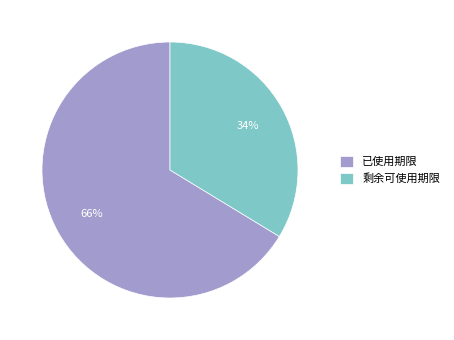

What is the largest slice in the pie chart?

已使用期限